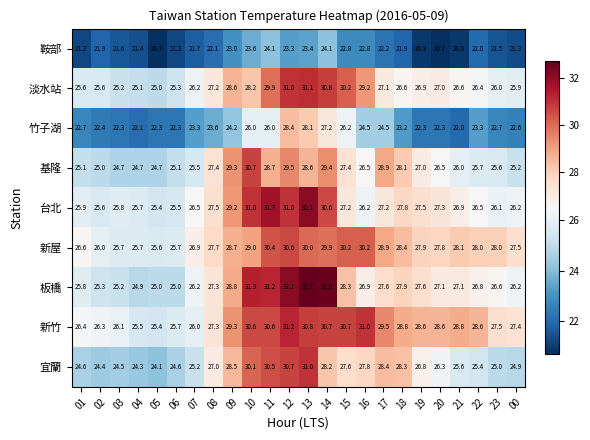

Which series has the largest total across all categories?

新竹